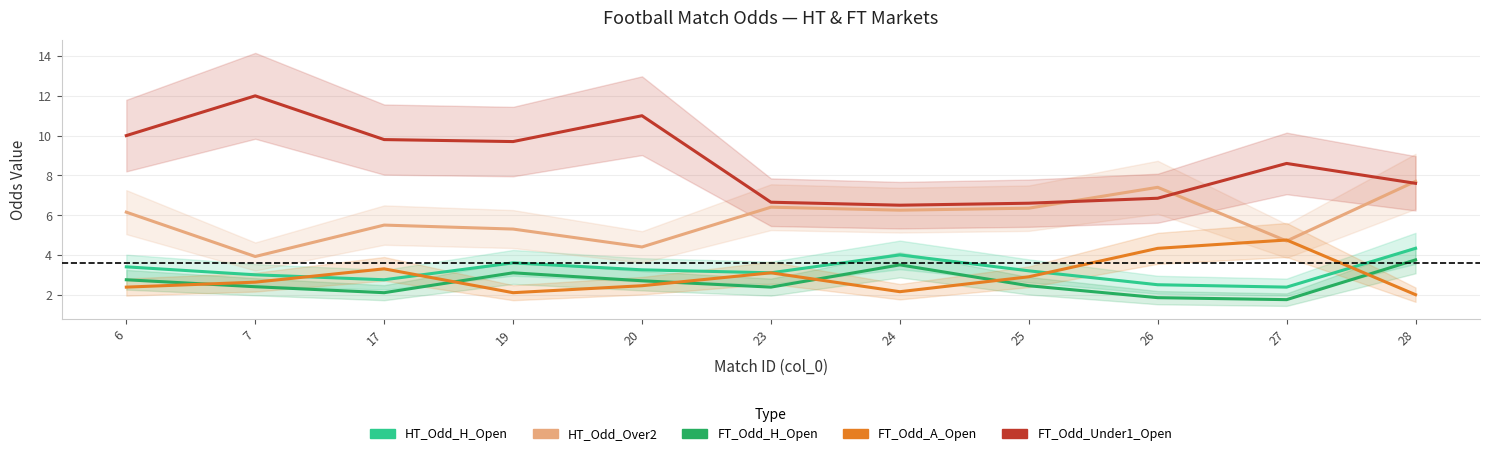

How many lines are shown in the chart?

5